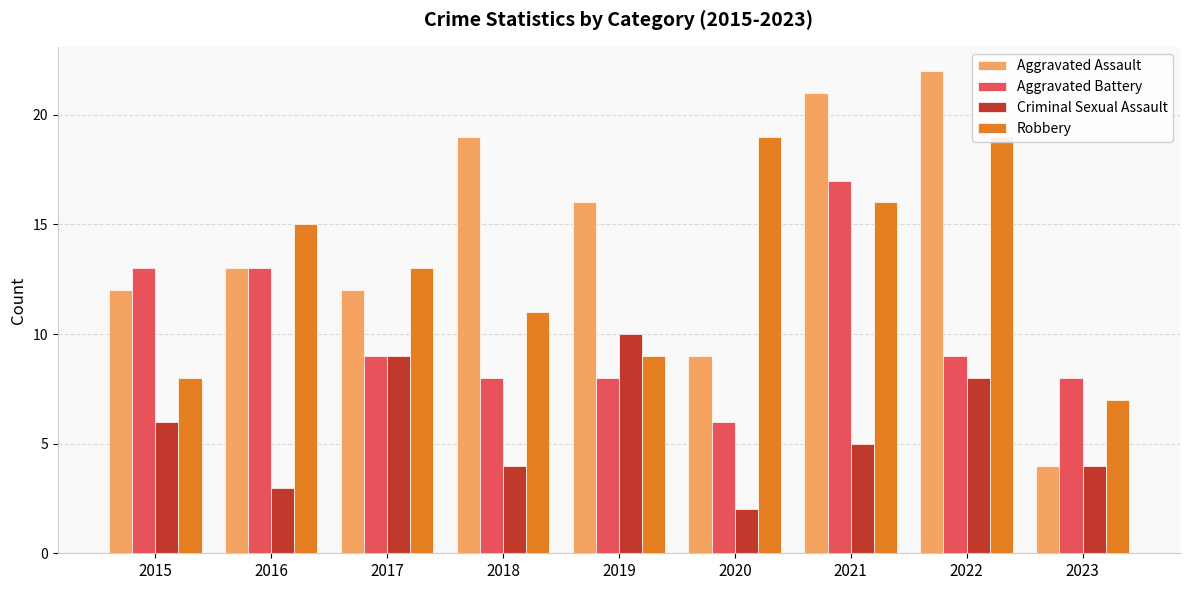

What is the minimum value for Aggravated Assault?

4